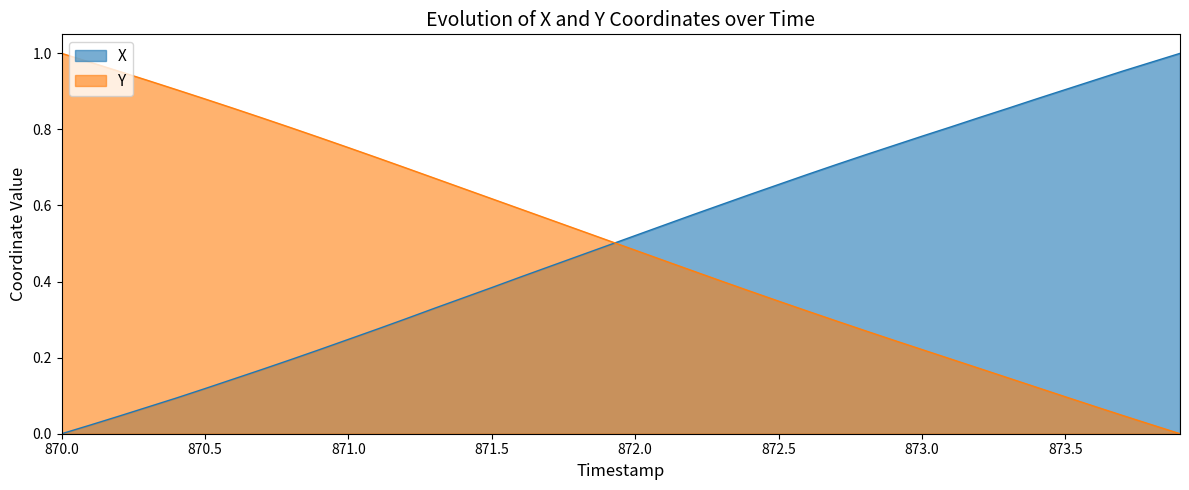

True or false: X has more than 0 points higher than both neighbors.

False